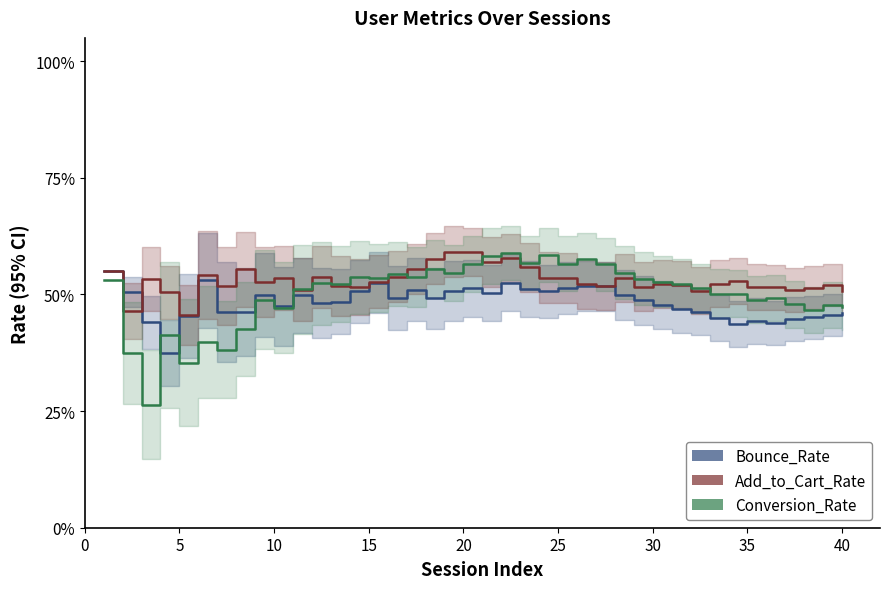

In Bounce_Rate, how many points are lower than both neighbors (excluding endpoints)?

10